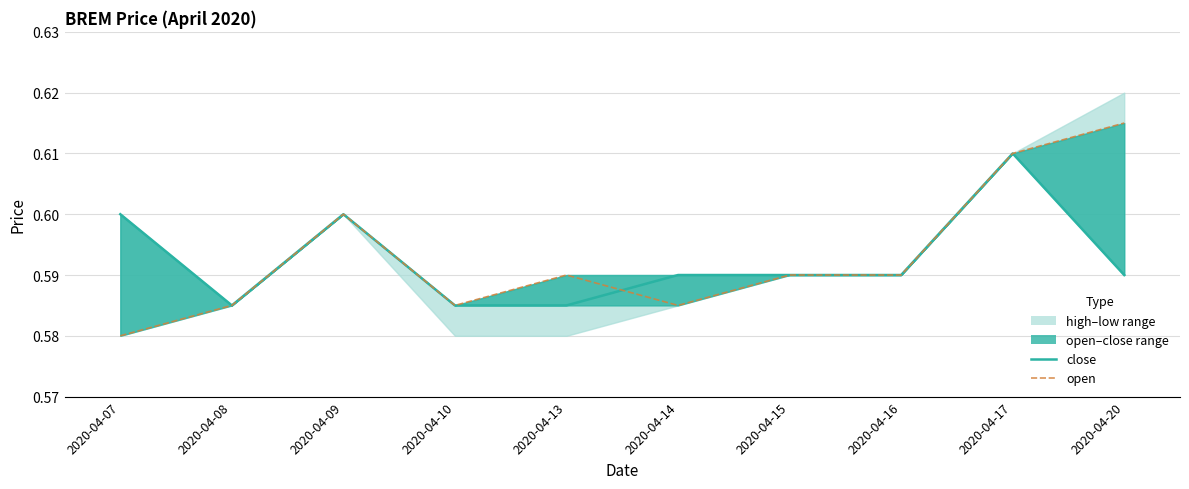

Between 2020-04-17 and 2020-04-08, which is larger?

2020-04-17